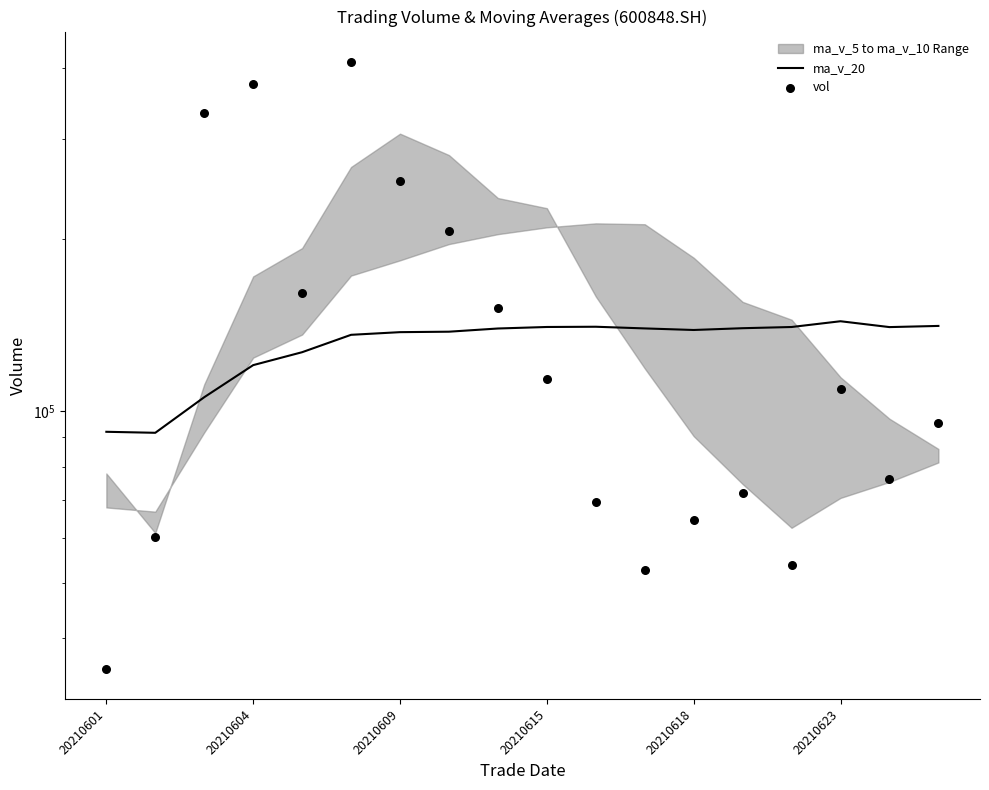

What is the total value across all series at 16?

216641.1